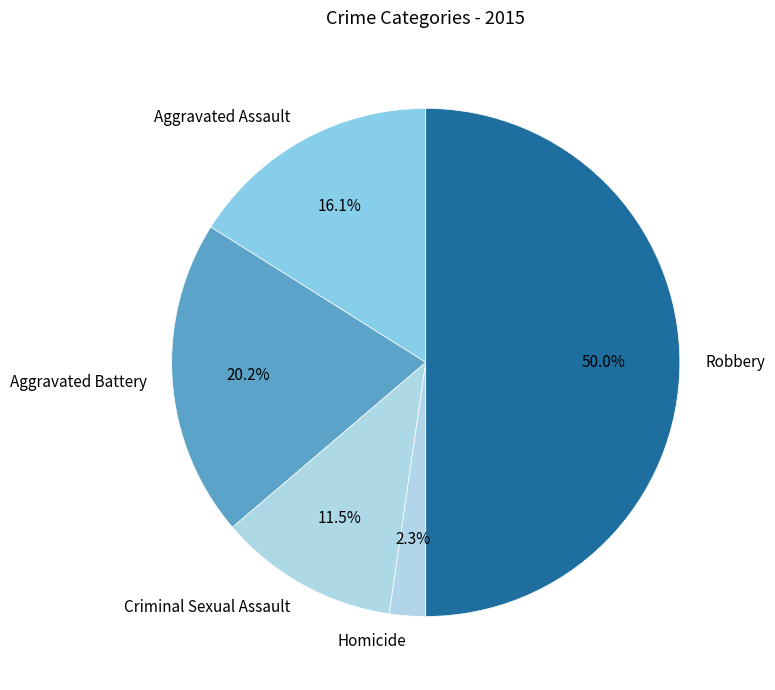

What is the ratio of the value at Homicide to the value at Aggravated Battery?

0.1